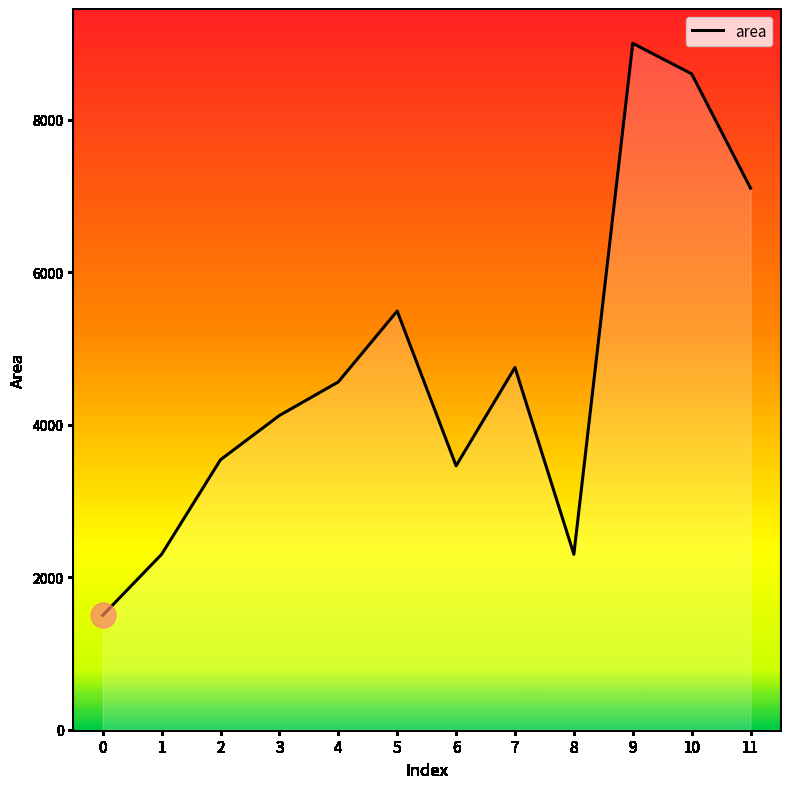

Approximately how many times larger is the value at 5 compared to 1?

2.4